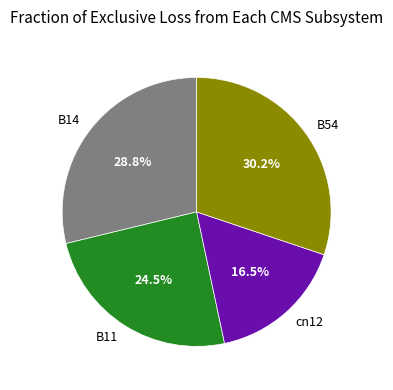

Between B14 and cn12, which is larger?

B14